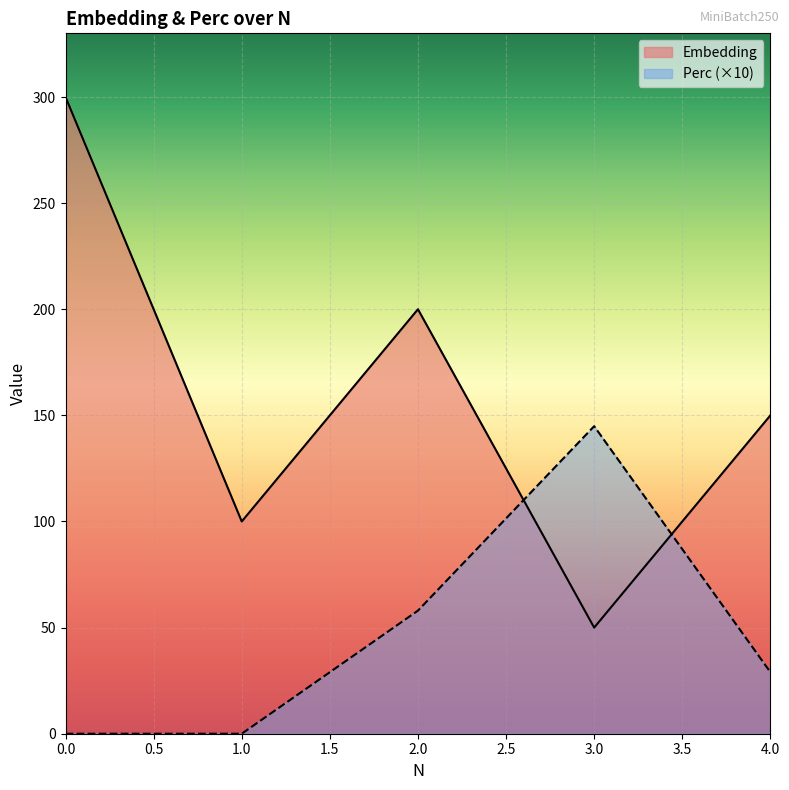

Where do Perc and Embedding first cross each other?

2 and 3